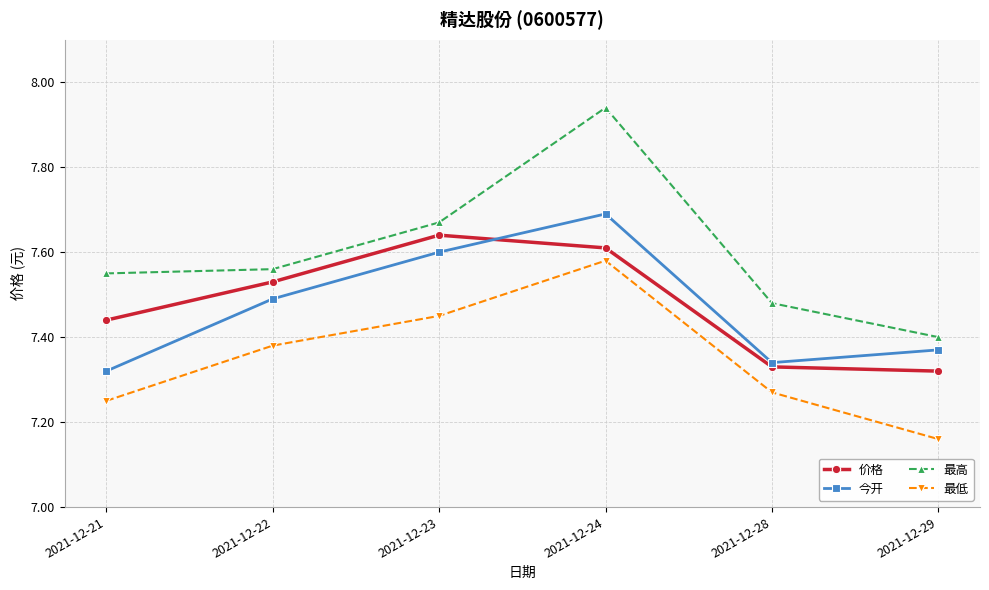

List the series in order of their peak value, highest first.

最高, 今开, 价格, 最低